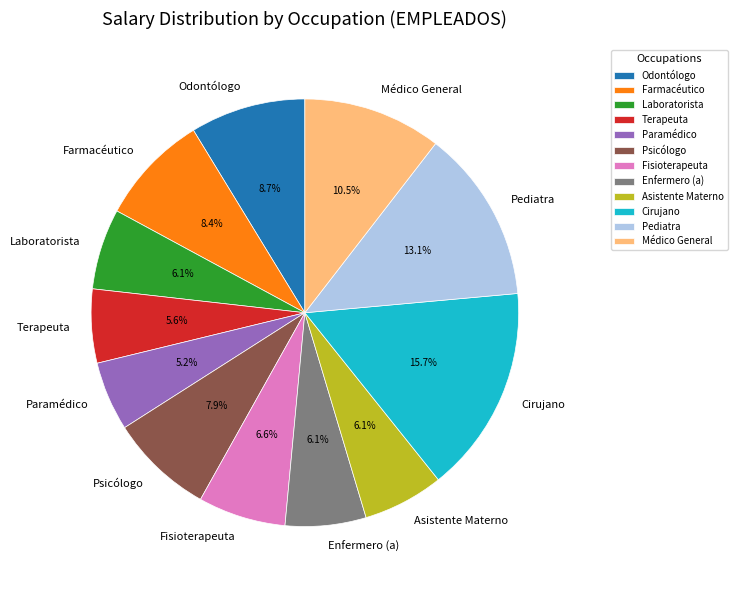

Which slice is the largest?

Cirujano